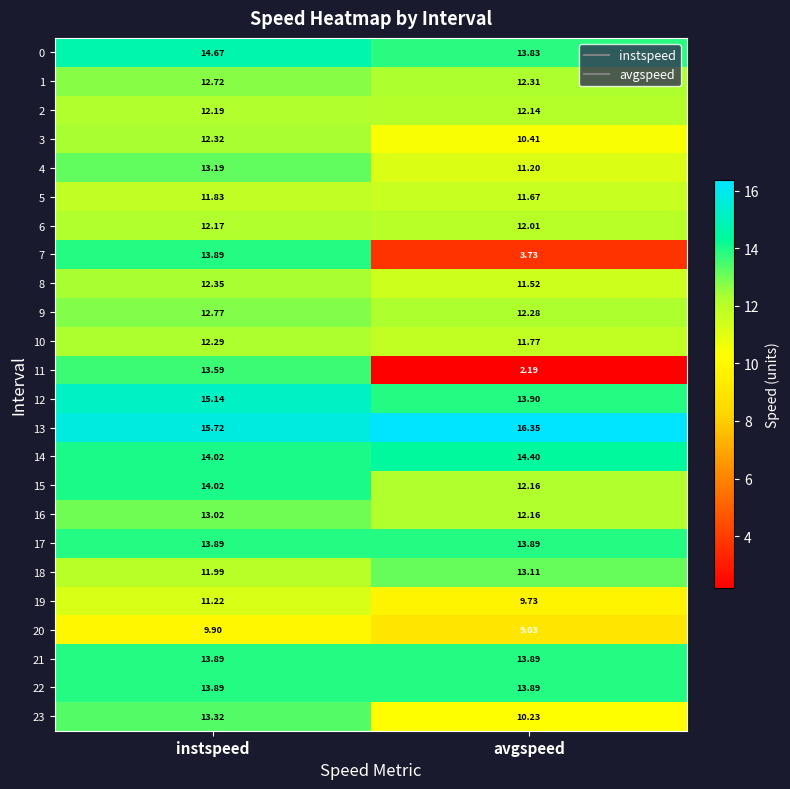

Which label corresponds to the largest value in the chart?

avgspeed